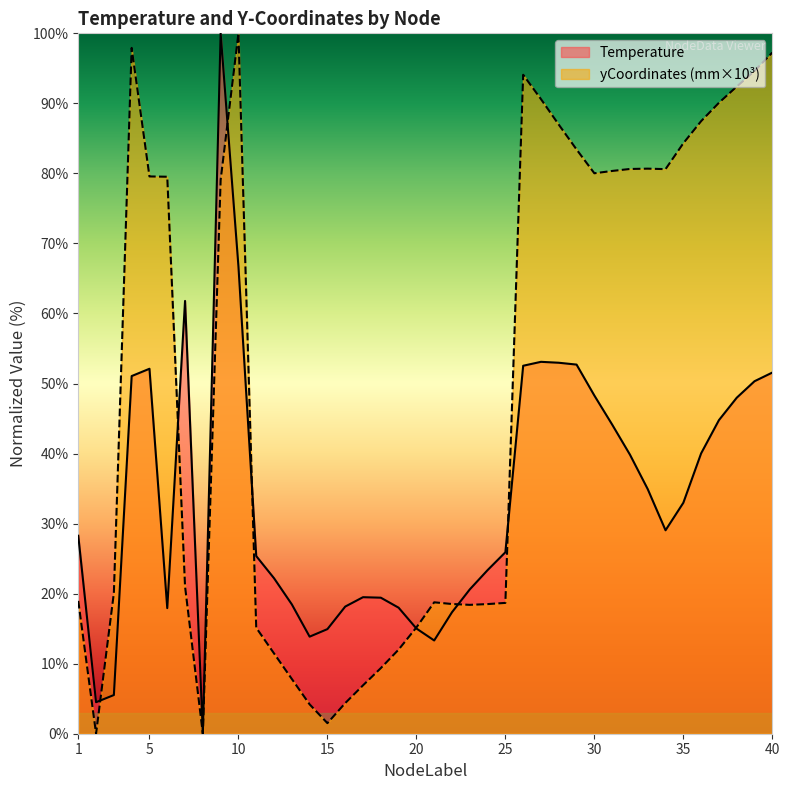

How many data points in yCoordinates_mm are less than 79?

20